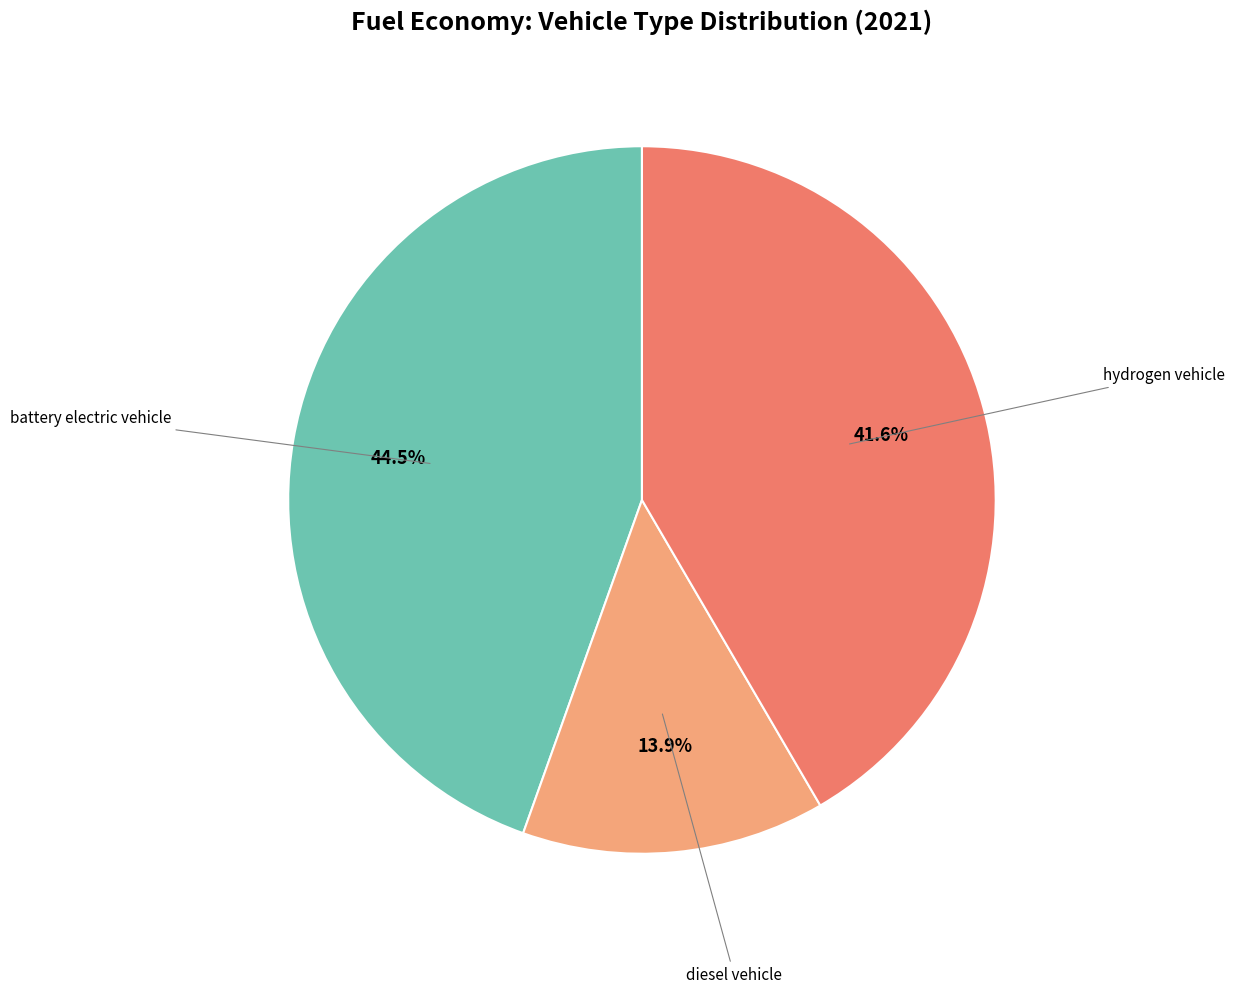

To the nearest percent, what is the difference between the largest and smallest slice percentages?

31%